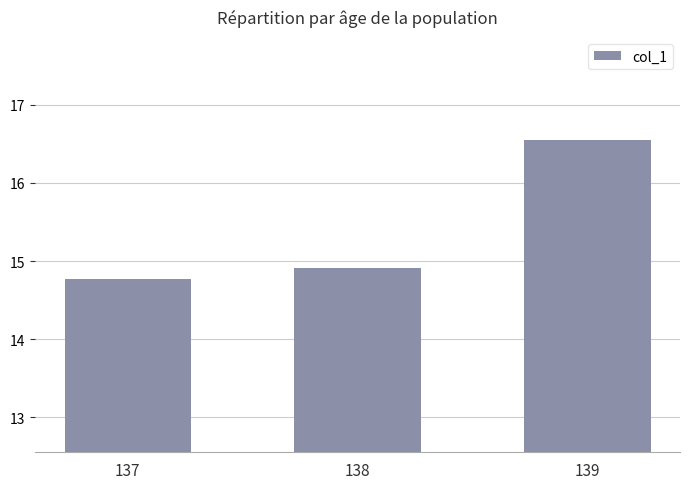

Does the chart contain stacked bars?

No